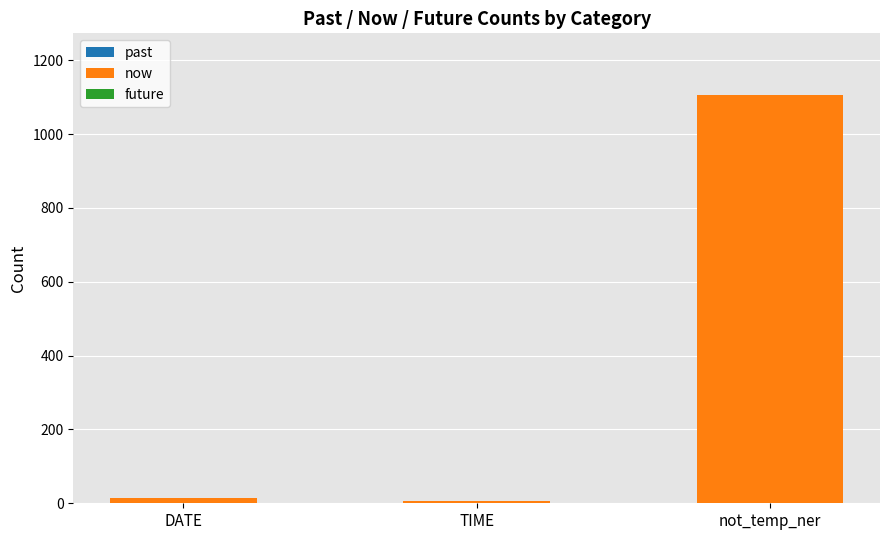

Reading left to right, extract all data points from this chart.

DATE=15	TIME=7	not_temp_ner=1107